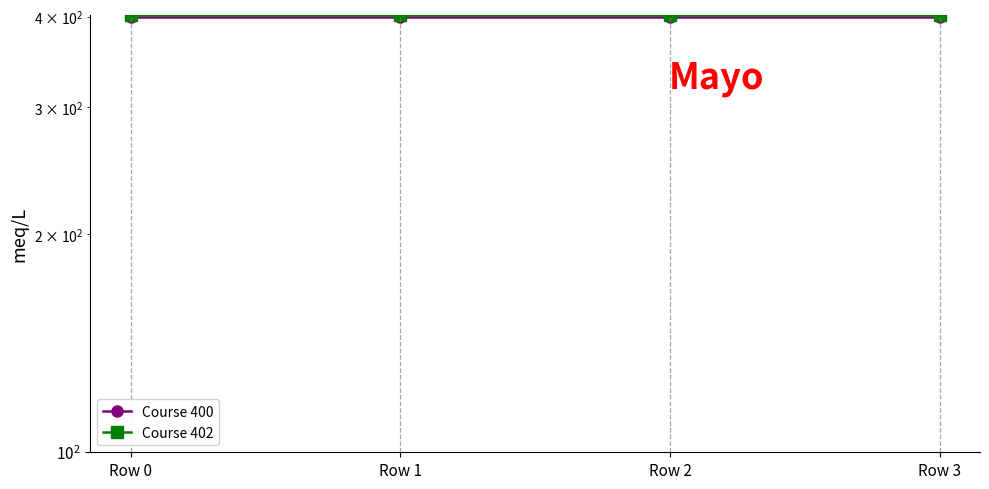

How many lines are shown in the chart?

2